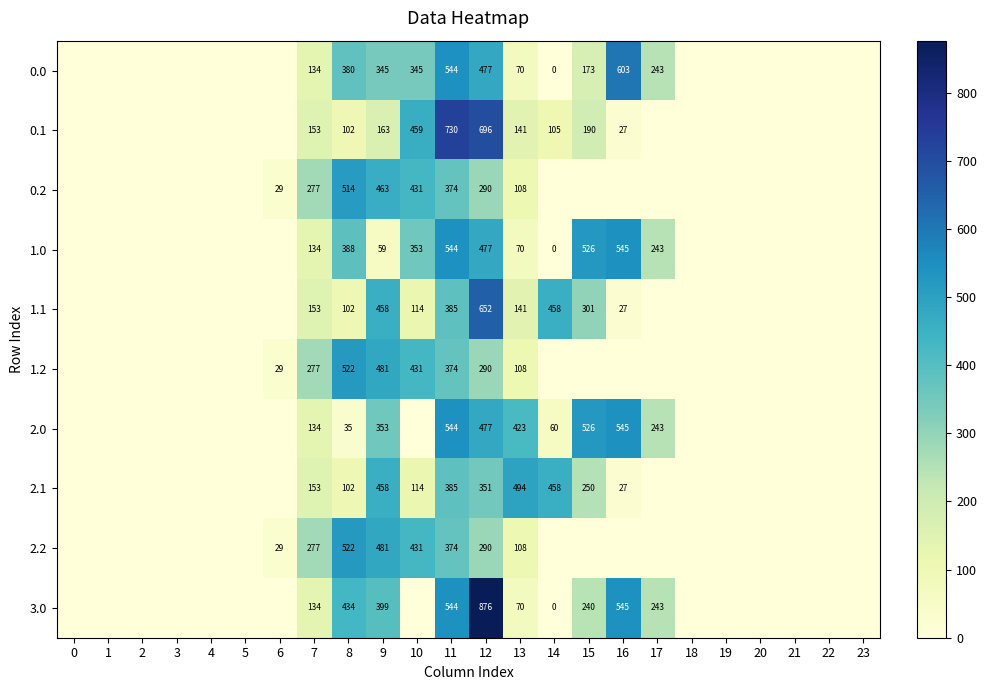

At how many categories does at least one series exceed 269?

10